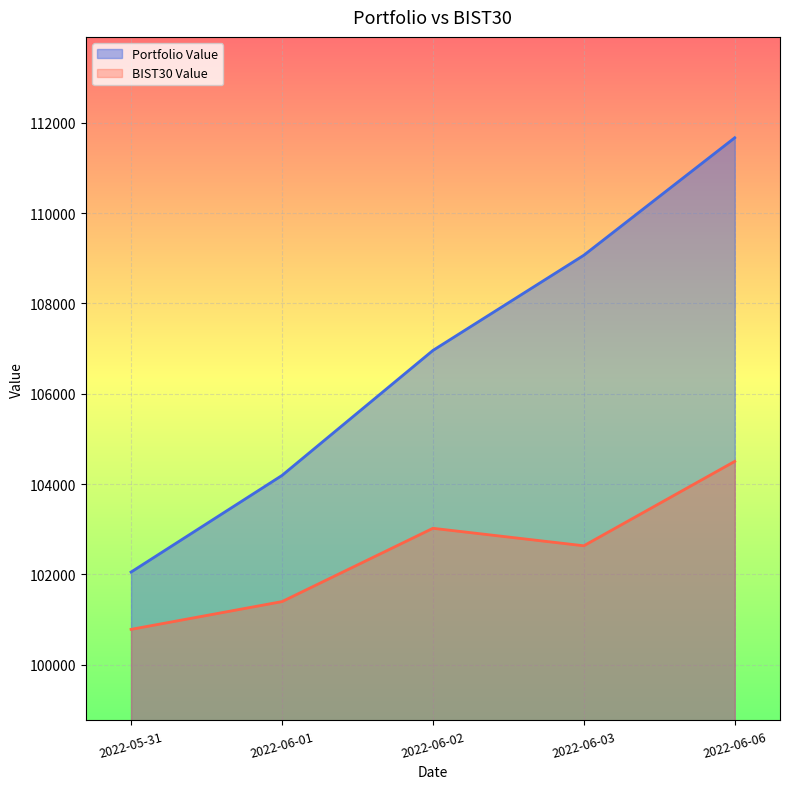

Rank the series by their maximum value, from highest to lowest.

Portfolio Value, BIST30 Value